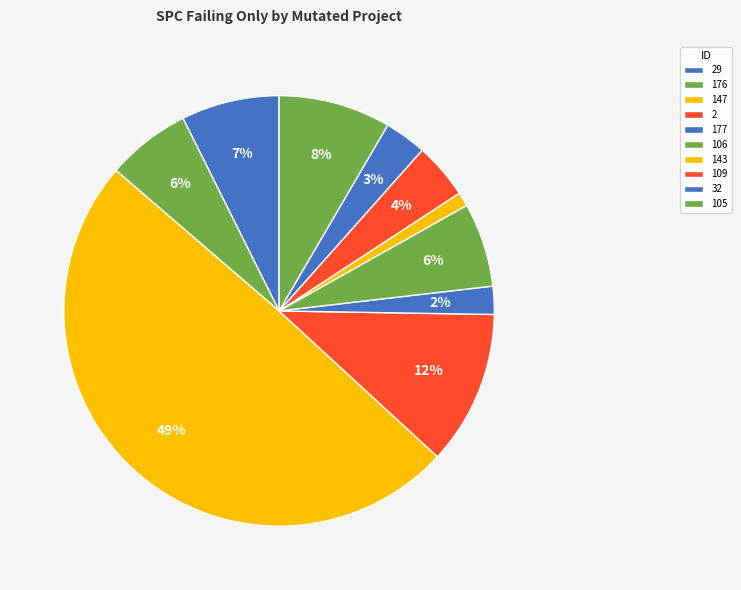

Count the number of slices in the pie.

10